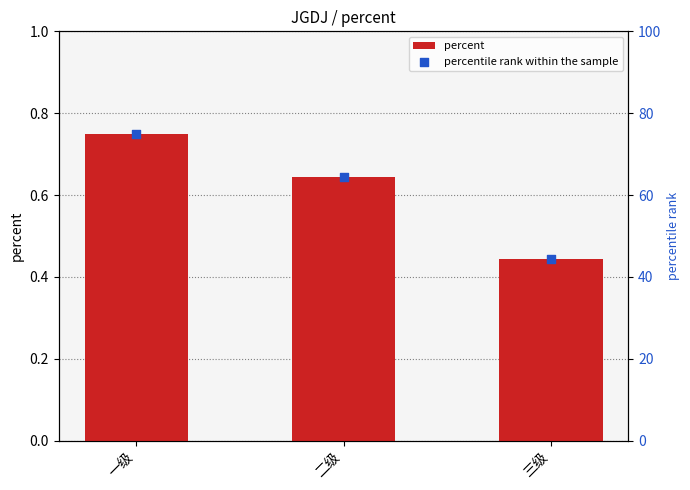

What is the total value across all series at 二级?

65.1